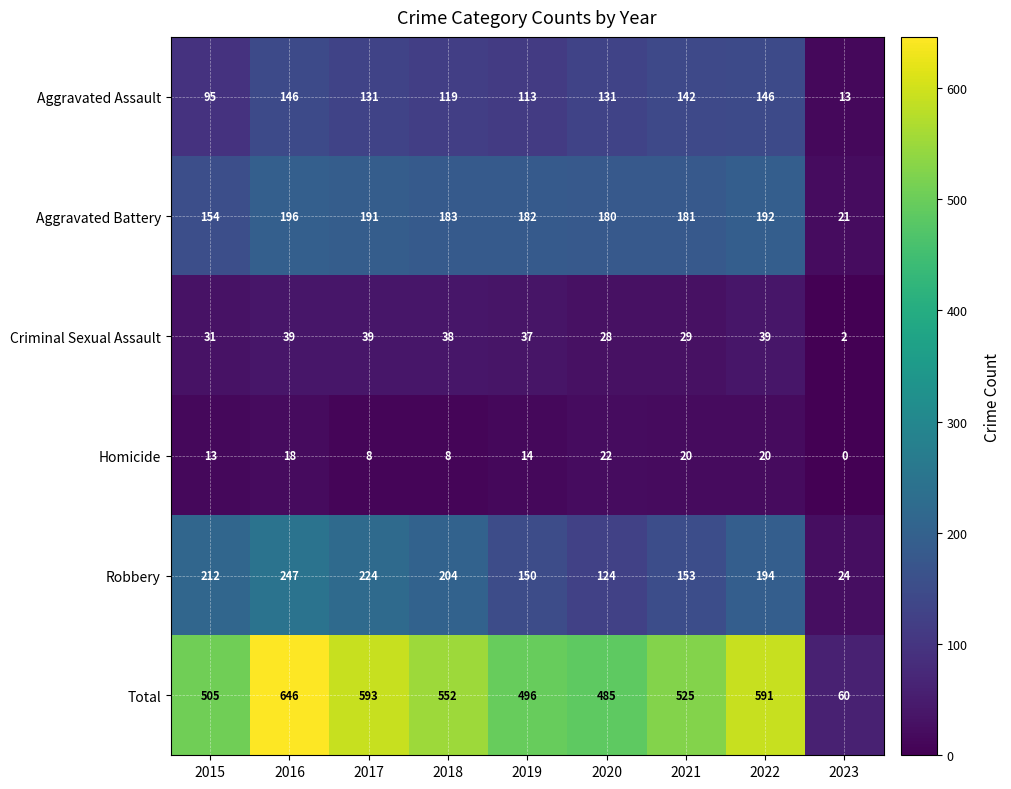

What is the sum of the Aggravated Battery values at 2020 and 2015?

334